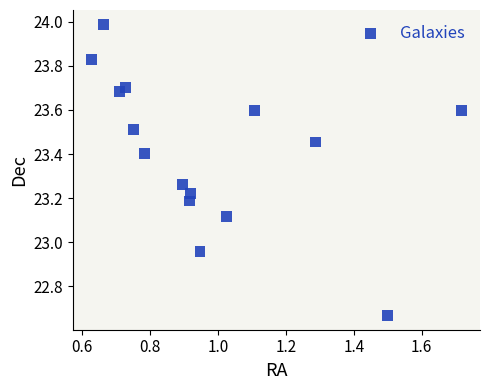

What is the range of X values (max minus min)?

1.1